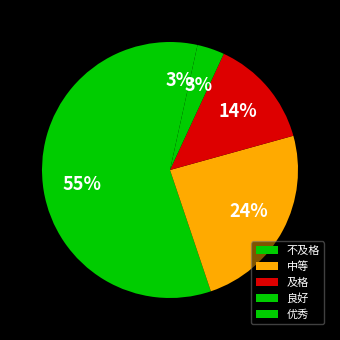

The 及格 slice represents 3% of the pie. True or false?

False